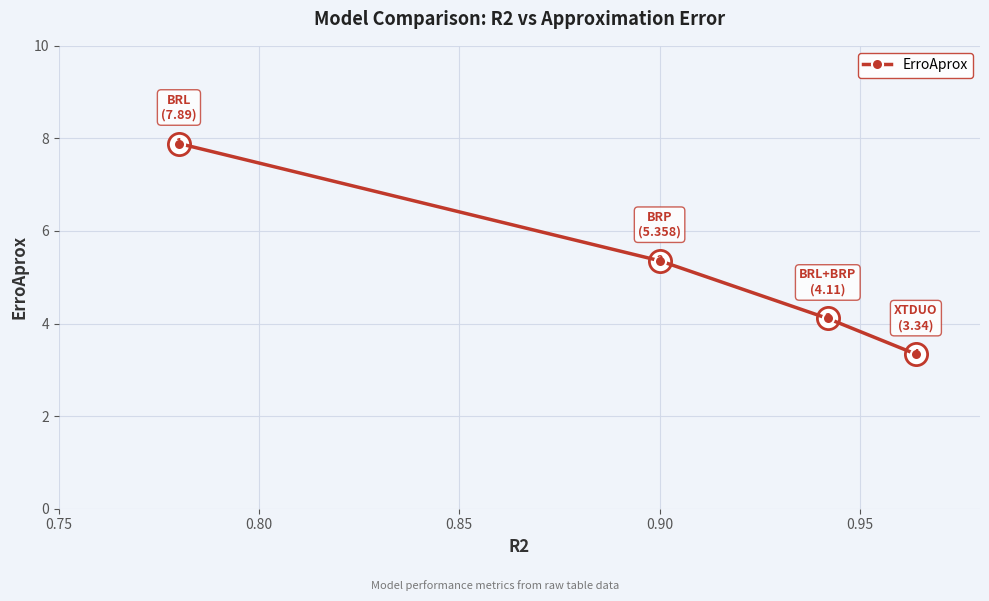

What is the average value?

5.2